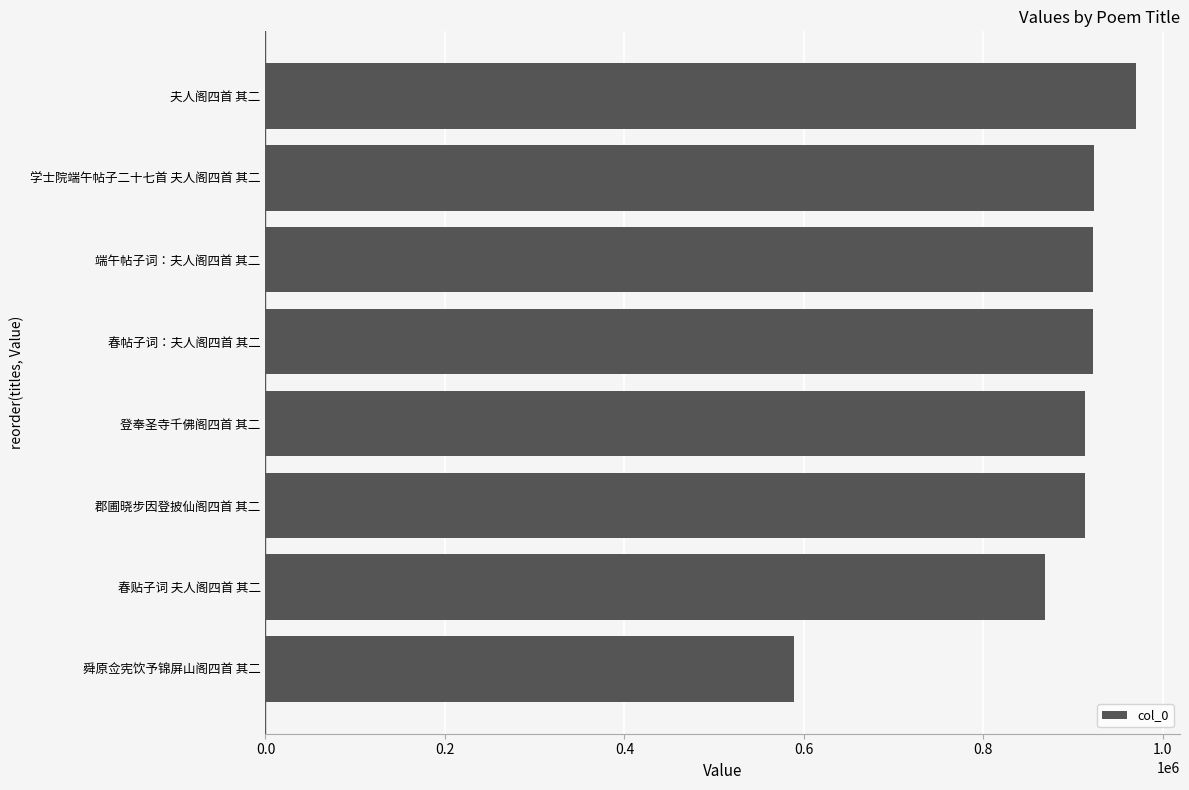

At which category does the chart reach its peak across all series?

夫人阁四首 其二